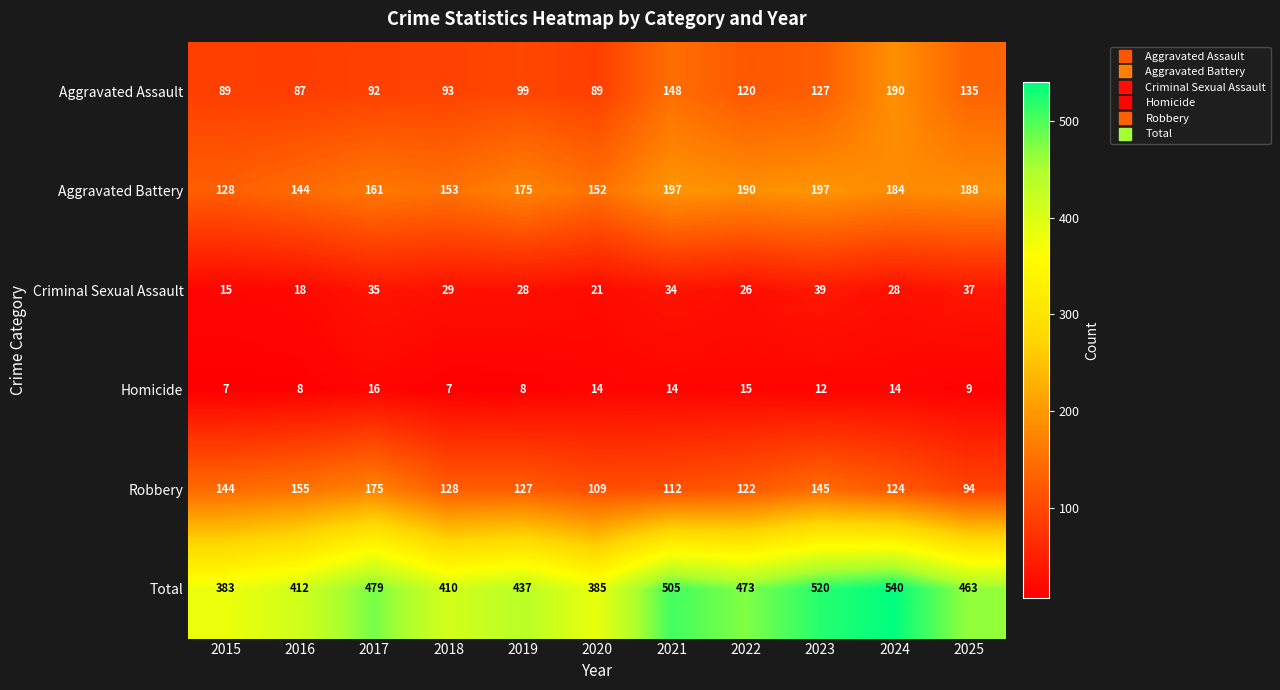

Which series has the largest range (max minus min)?

Total